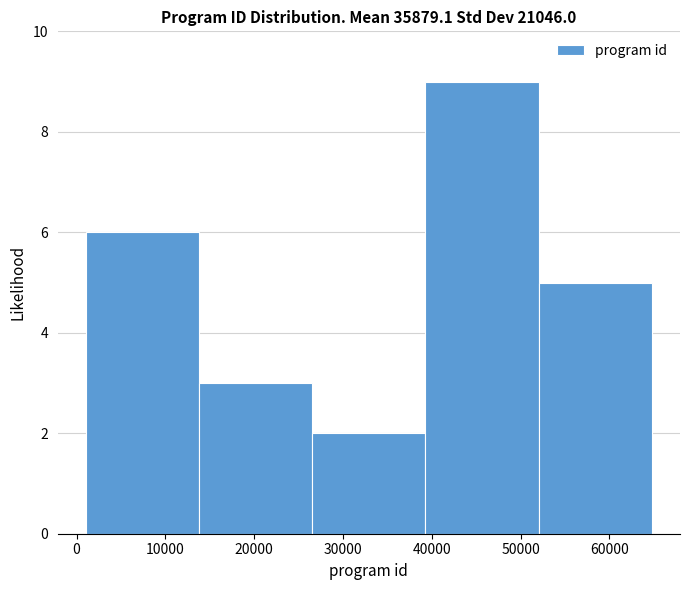

Reading left to right, list every bar in this chart as the range it spans on the x-axis followed by its height. Neither the bar edges nor the heights are printed on the chart, so give them approximately, as read against the axes.

1000 to 14000: 6
14000 to 27000: 3
27000 to 39000: 2
39000 to 52000: 9
52000 to 65000: 5